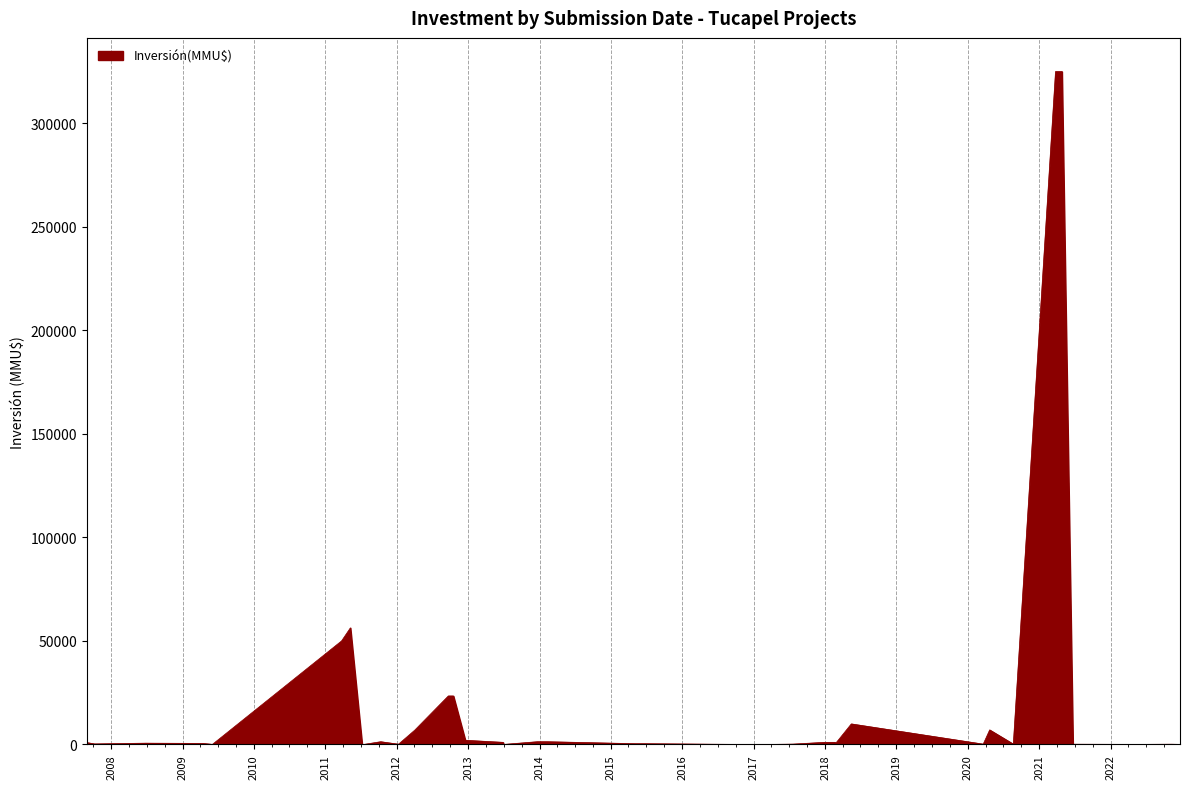

What is the difference between the values at 2015-05-06 and 2018-02-21?

650